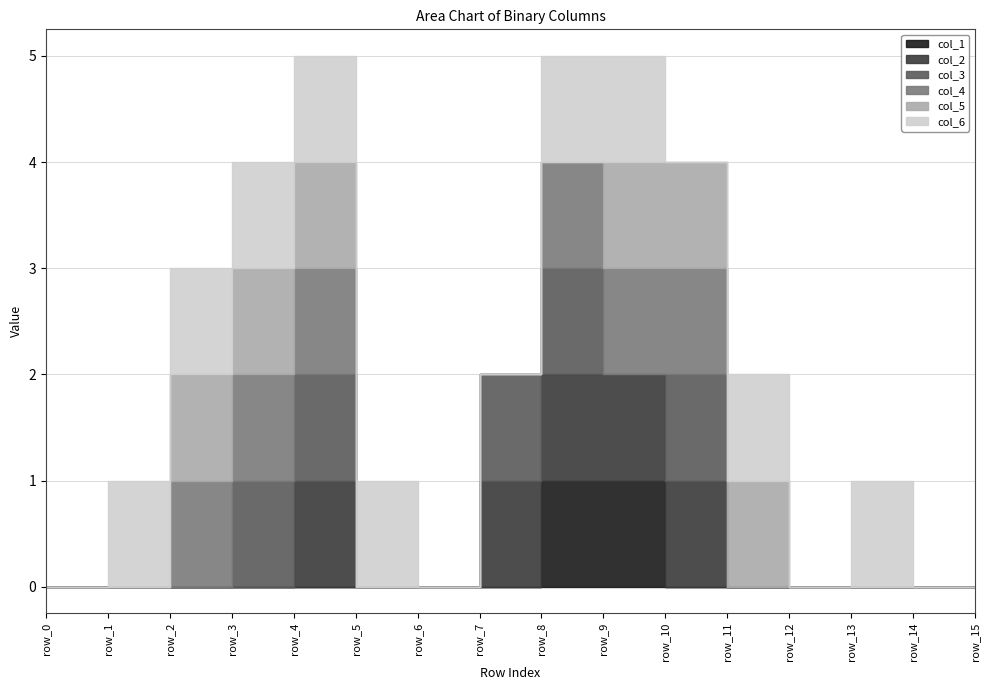

The col_6 series shows 0 at row_14. True or false?

True